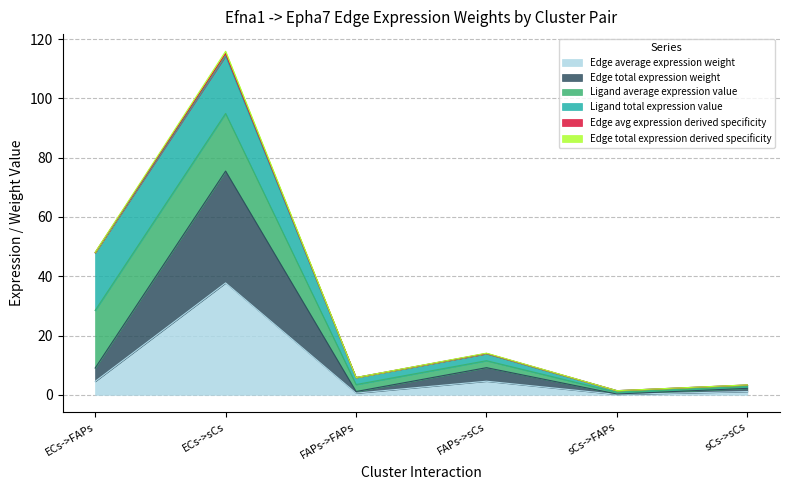

Does the chart display data point markers on the line(s)?

No